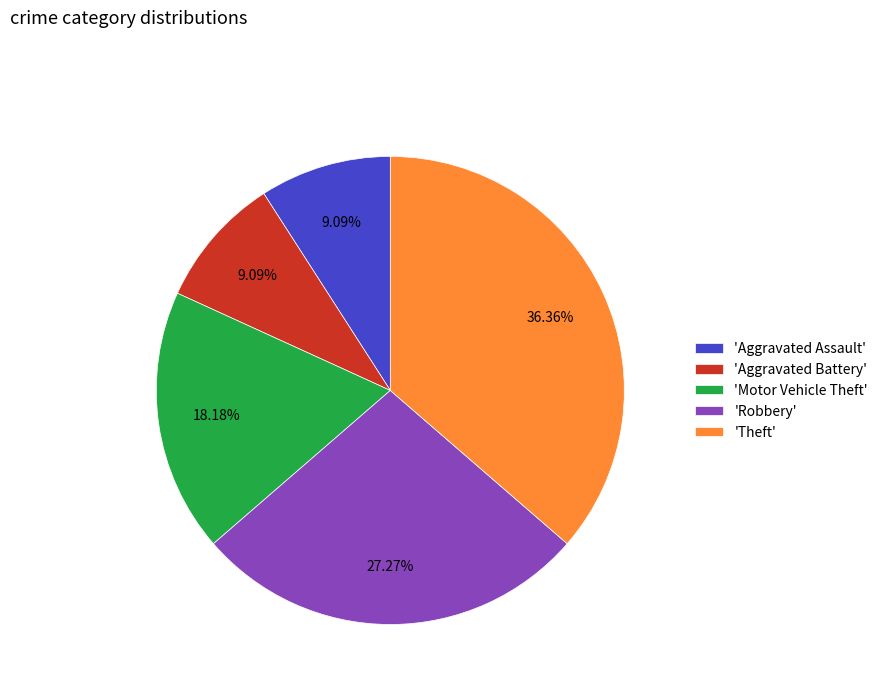

To the nearest percent, what is the difference between the largest and smallest slice percentages?

27%